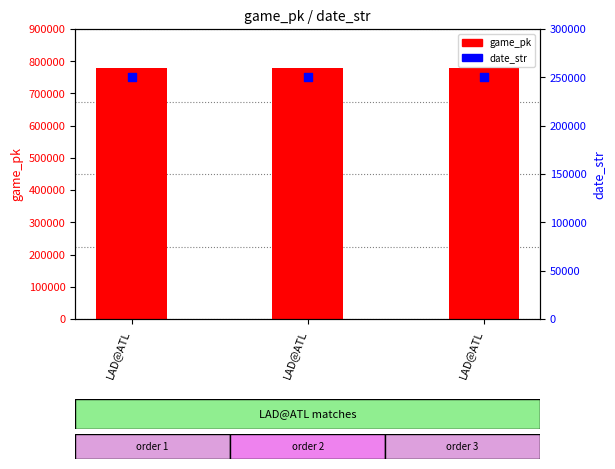

At which category is the sum across all series the highest?

LAD@ATL